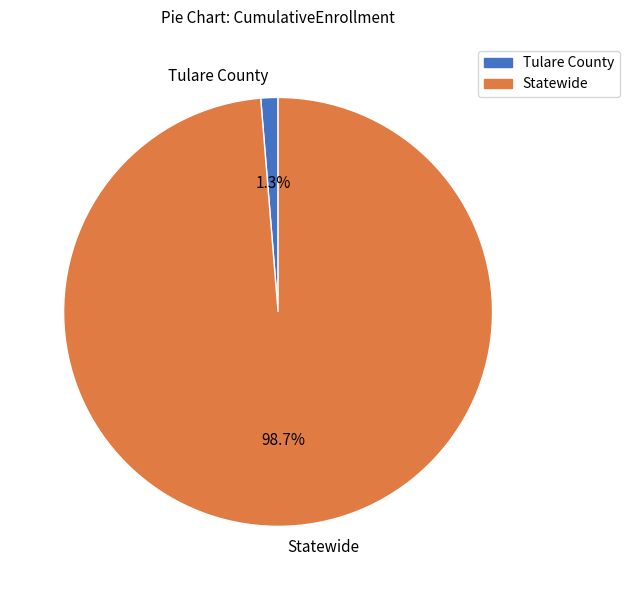

Do Statewide and Tulare County together represent more than half of the pie?

Yes